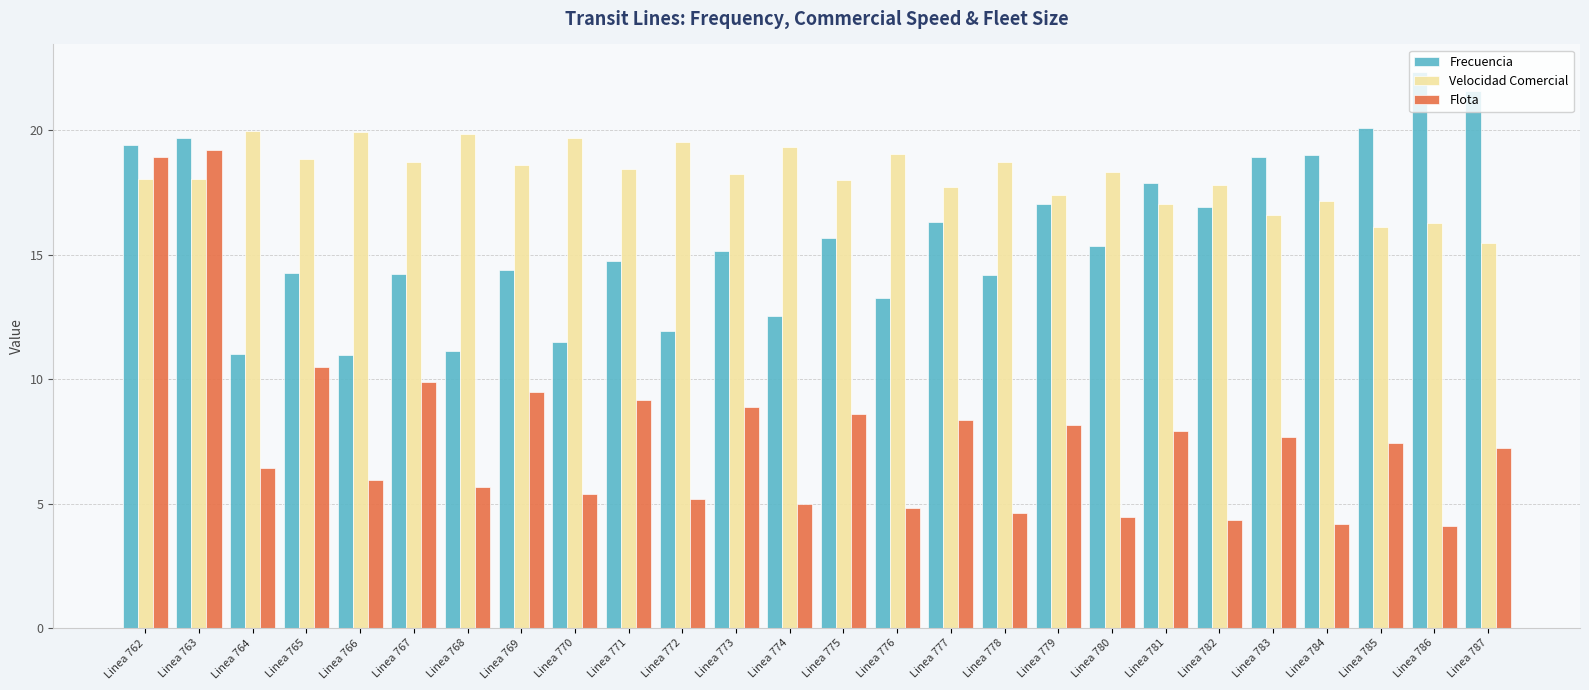

At which category does the chart reach its peak across all series?

Linea 786